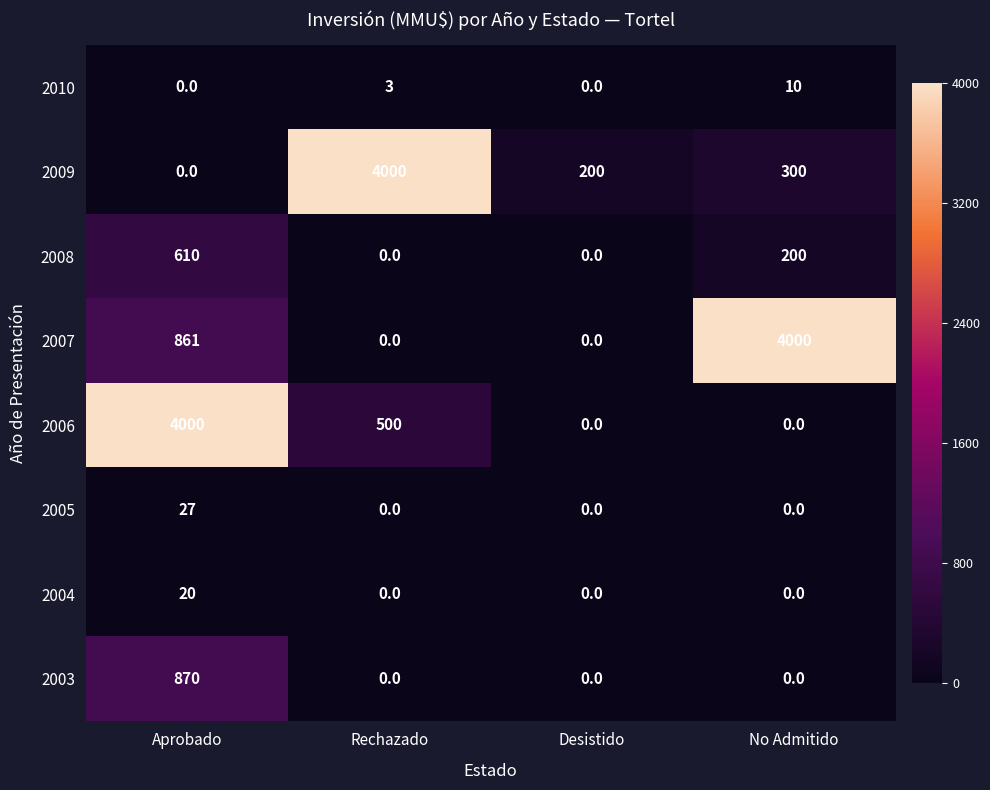

Which category has the highest value in the 2007 series?

No Admitido